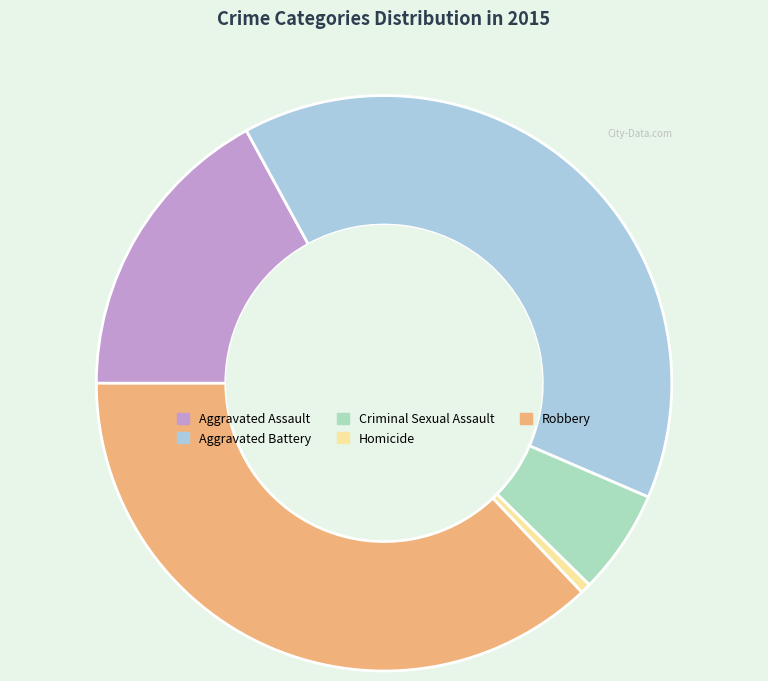

True or false: Criminal Sexual Assault accounts for 1% of the total.

False